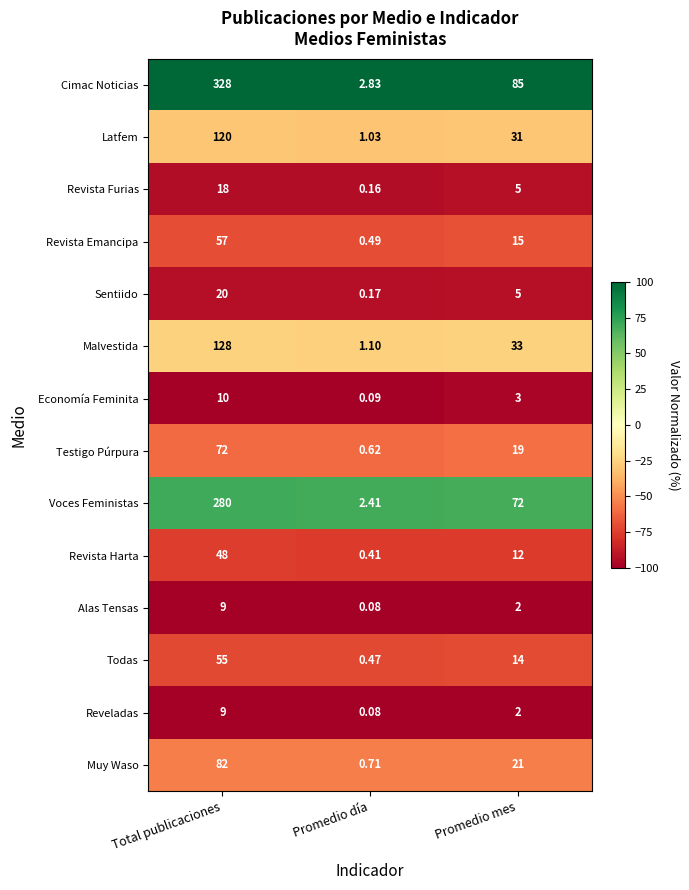

List the labels in order of Sentiido value, smallest first.

Promedio día, Promedio mes, Total publicaciones